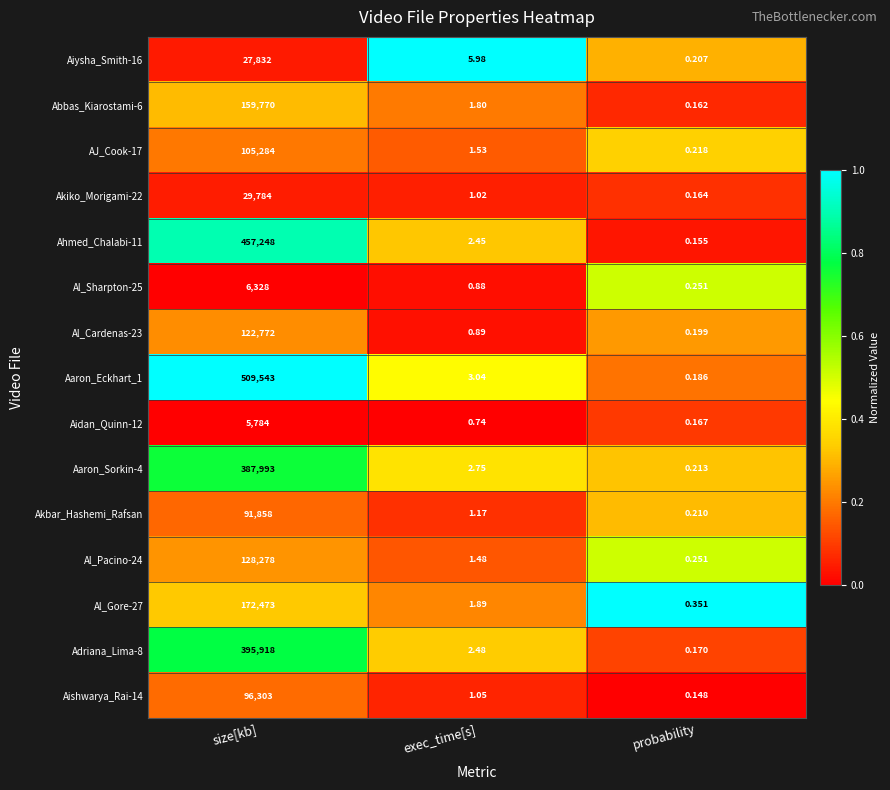

Which label corresponds to the smallest value in the chart?

probability